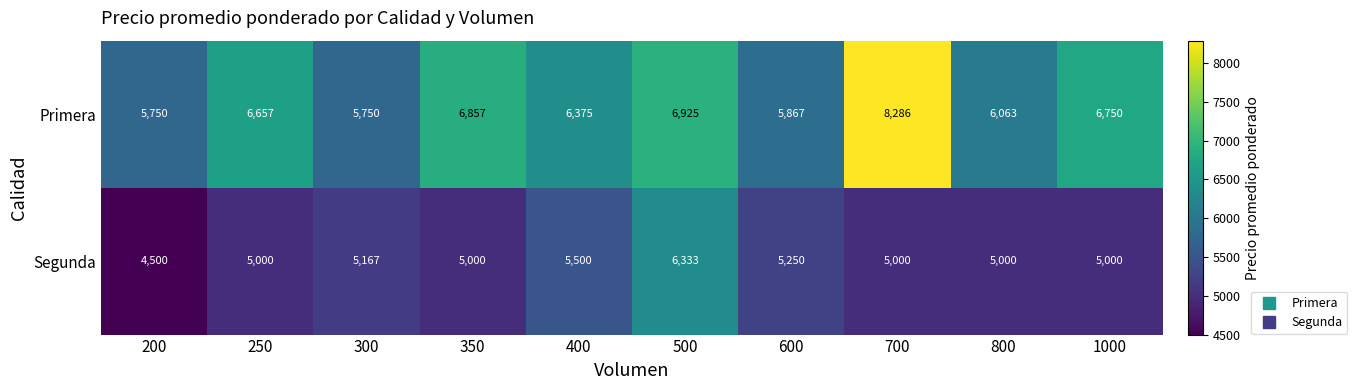

Rank the series at 200 from highest to lowest value.

Primera, Segunda